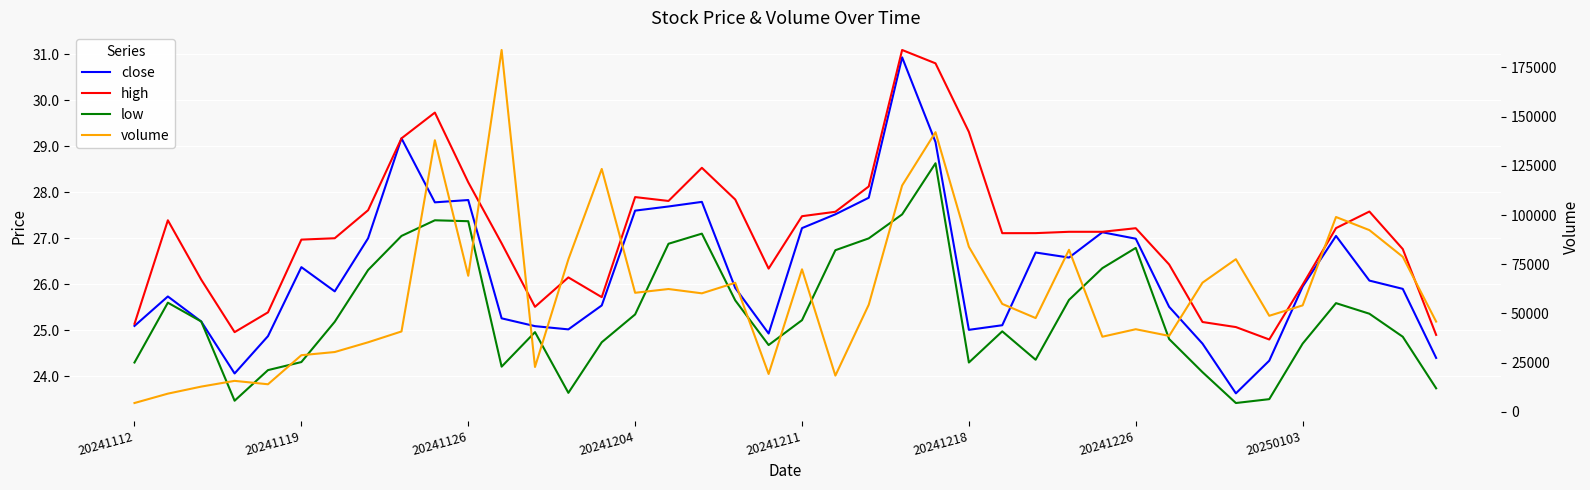

True or false: volume and close intersect in this chart.

False